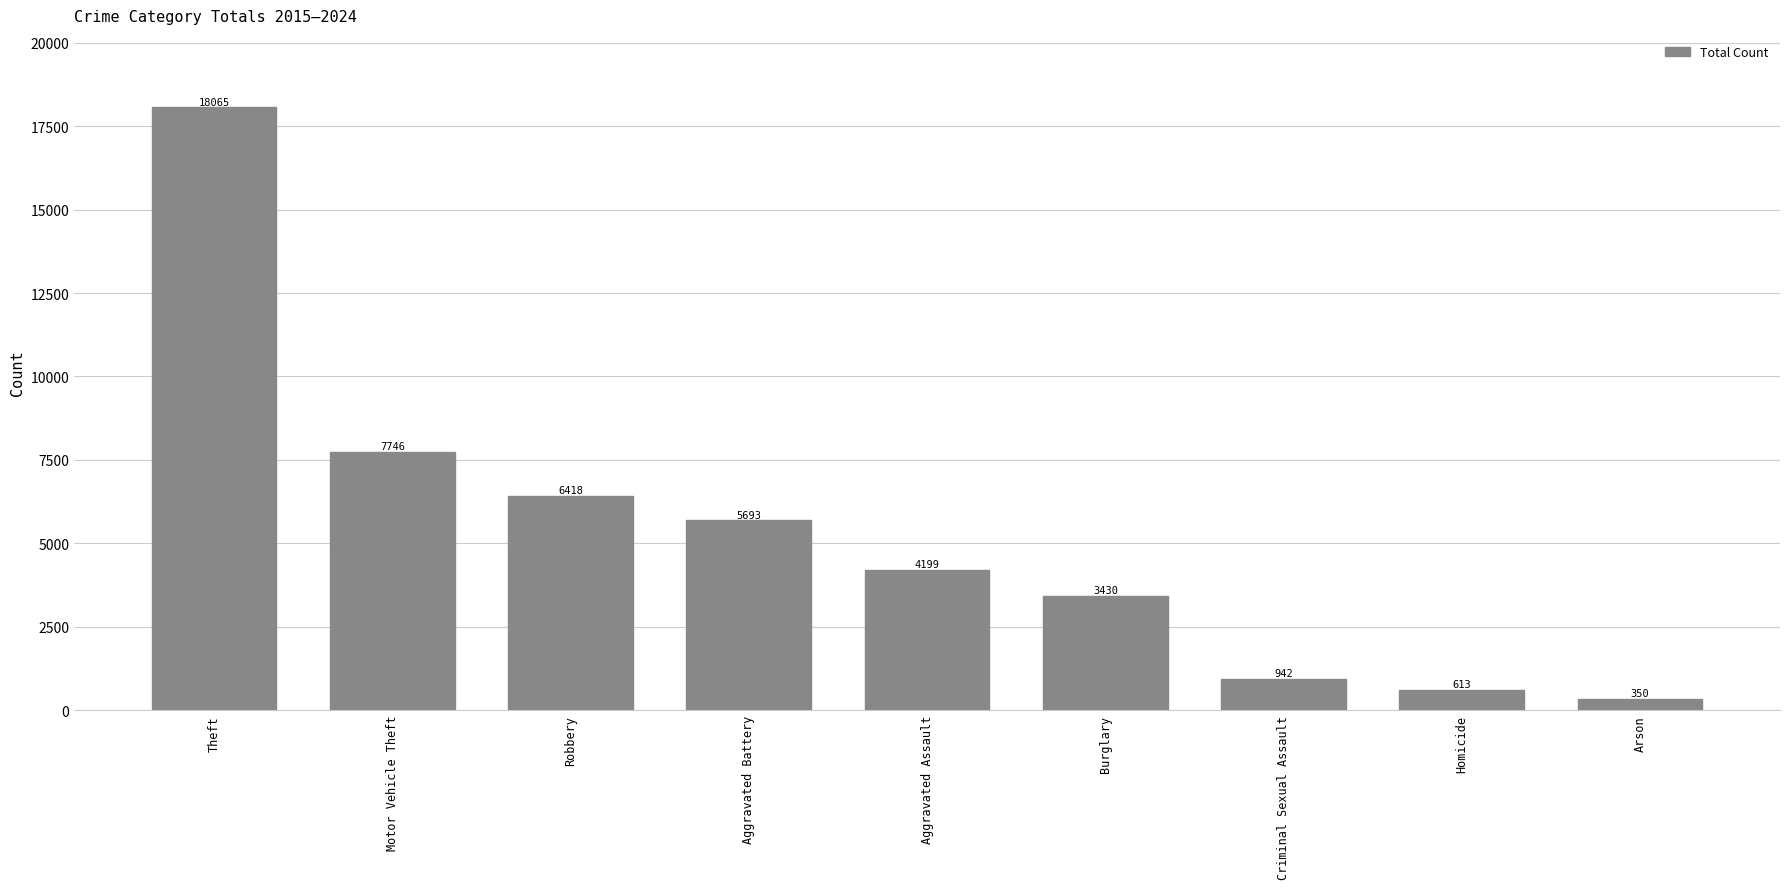

What is the value of the 3rd bar from the left?

6418